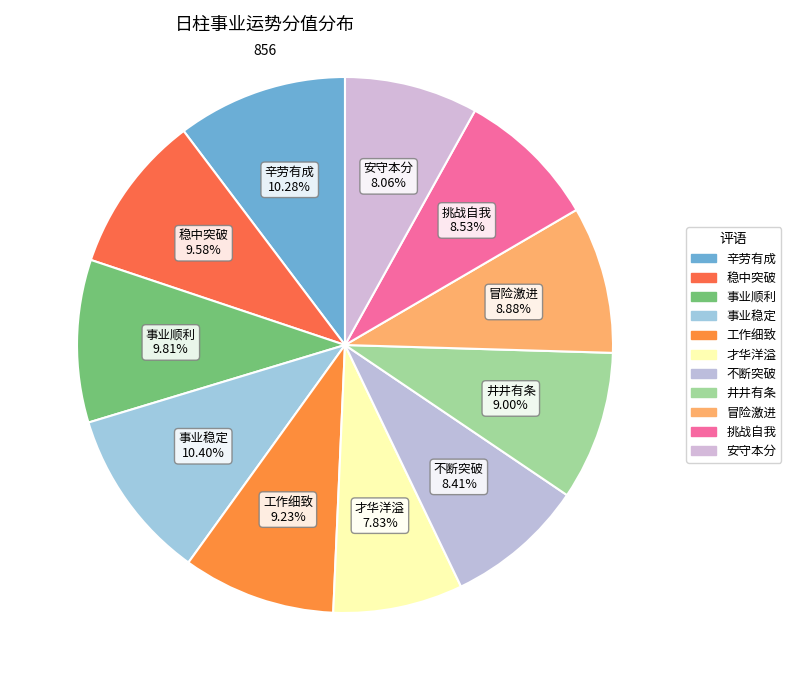

To the nearest percent, what is the combined percentage of 冒险激进 and 井井有条?

18%